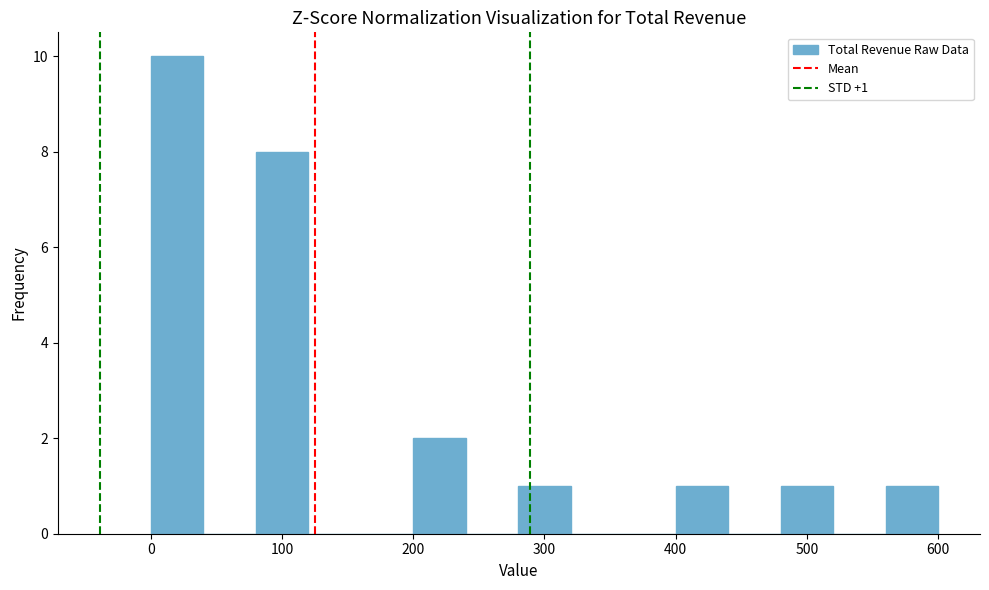

Which range on the x-axis has the tallest bar?

0 to 40